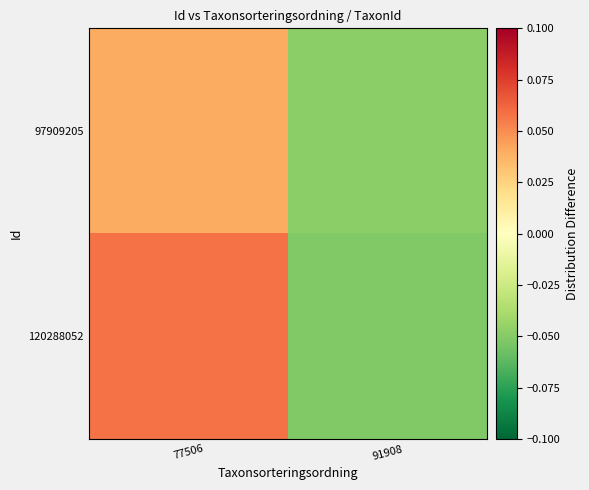

Which series has the largest range (max minus min)?

120288052